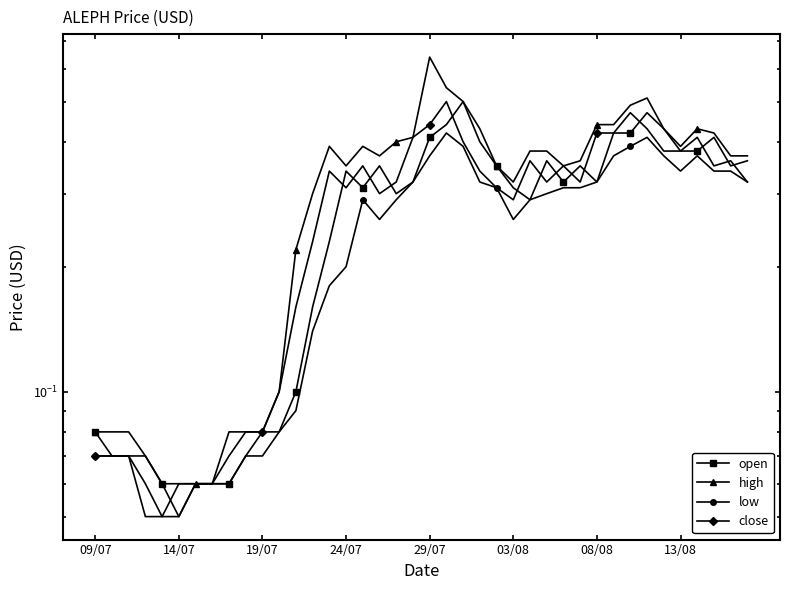

What position from the left is 13/08?

8